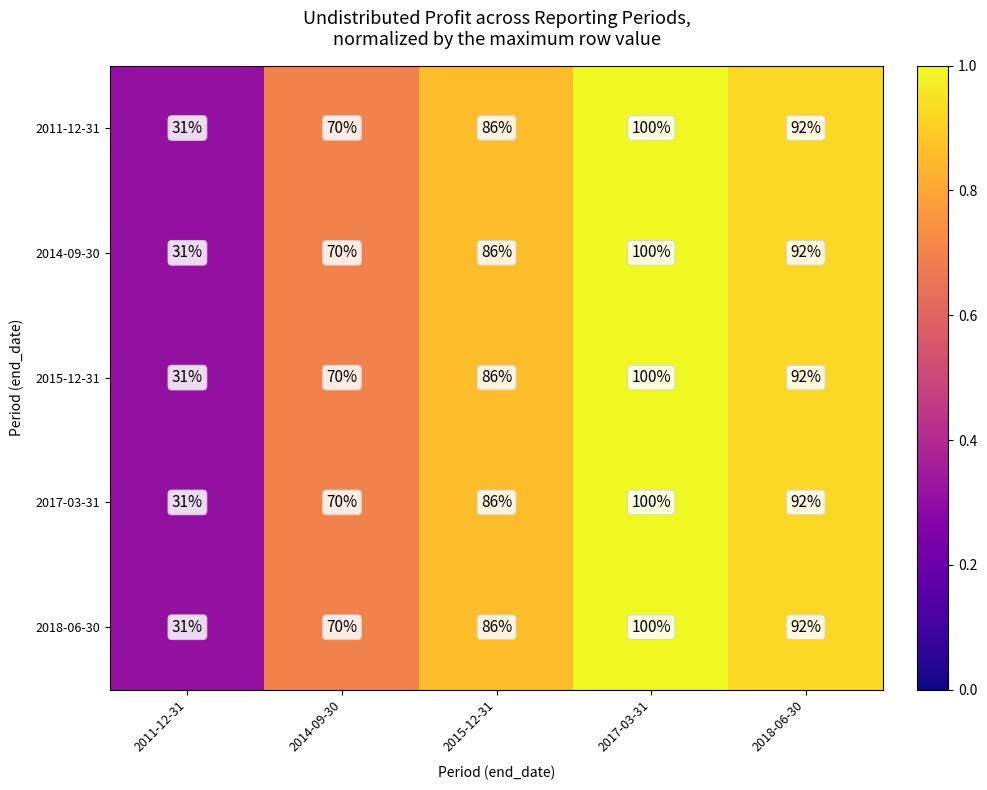

What is the approximate value of 2018-06-30 at 2011-12-31, to the nearest 5?

30